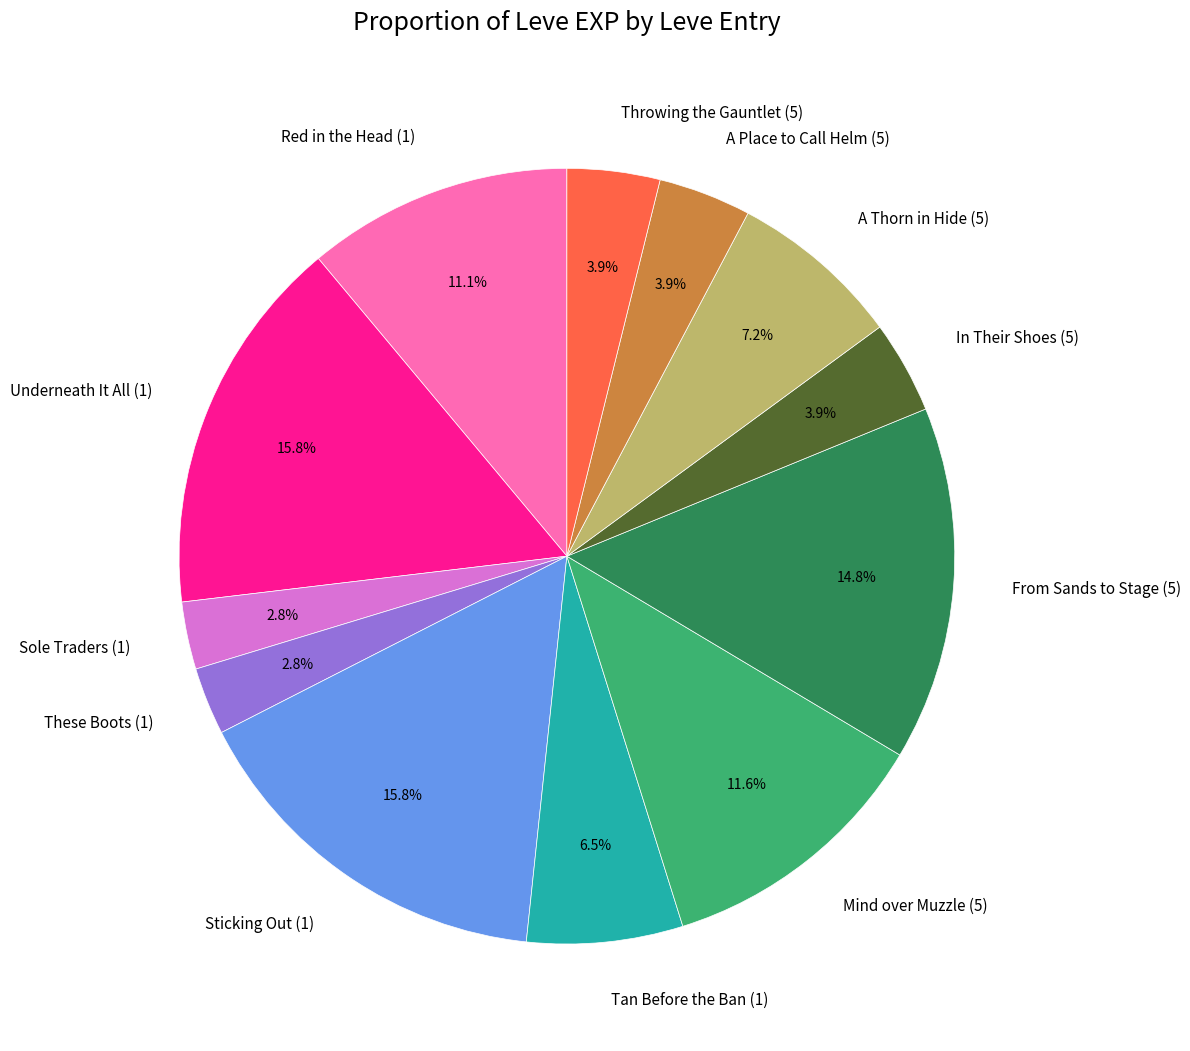

Is it true that Sole Traders (1) is 3% of the pie?

True